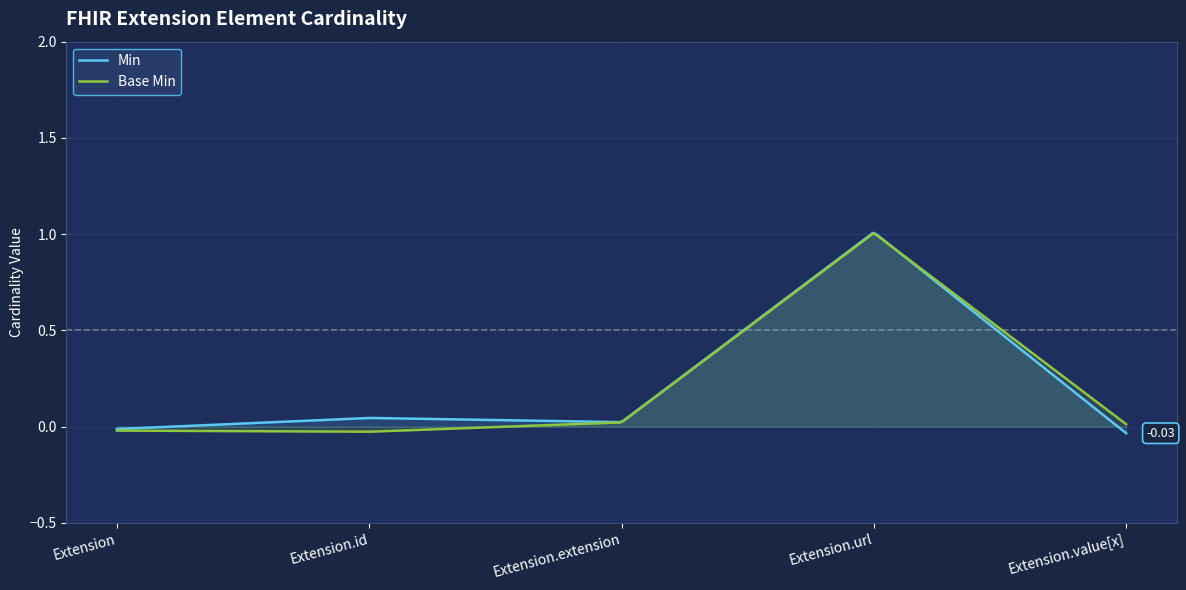

What is the label of the 2nd point from the left?

Extension.id